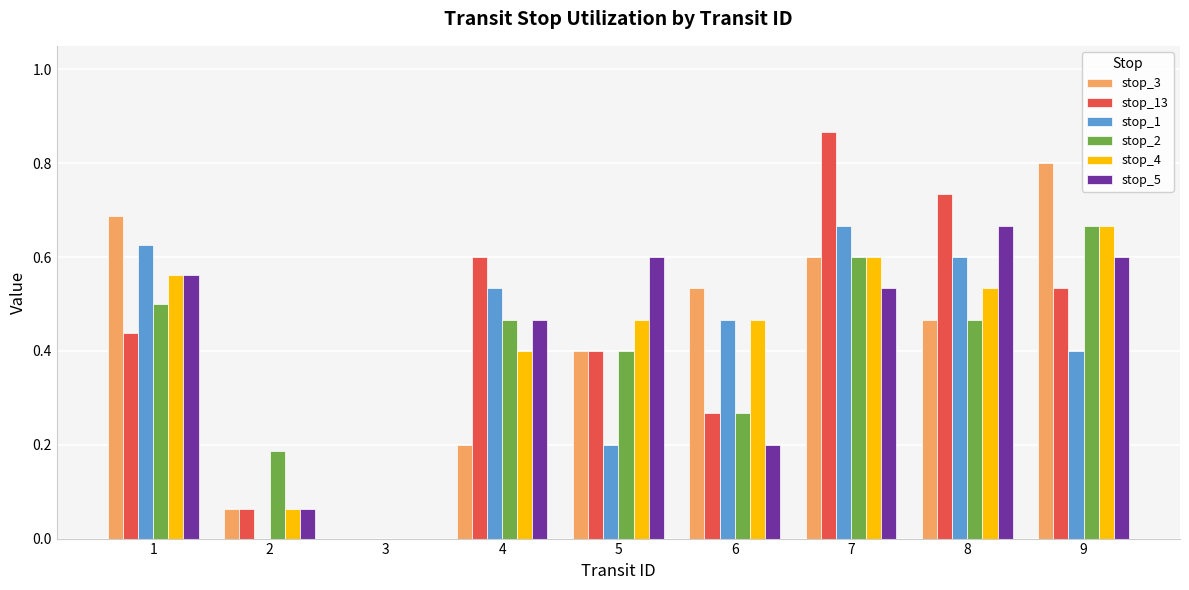

Does the chart contain stacked bars?

No